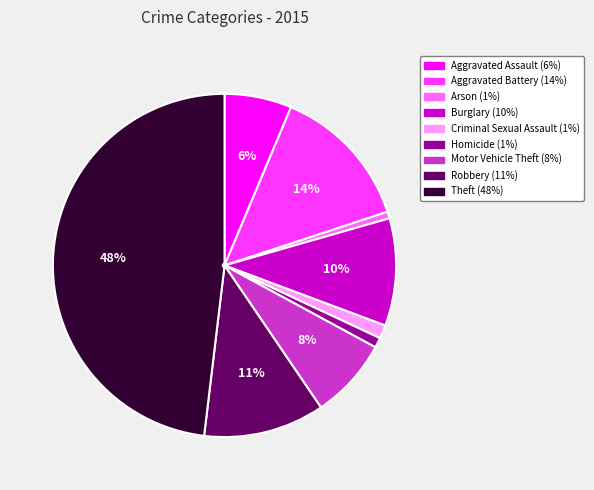

The Arson slice represents 1% of the pie. True or false?

True